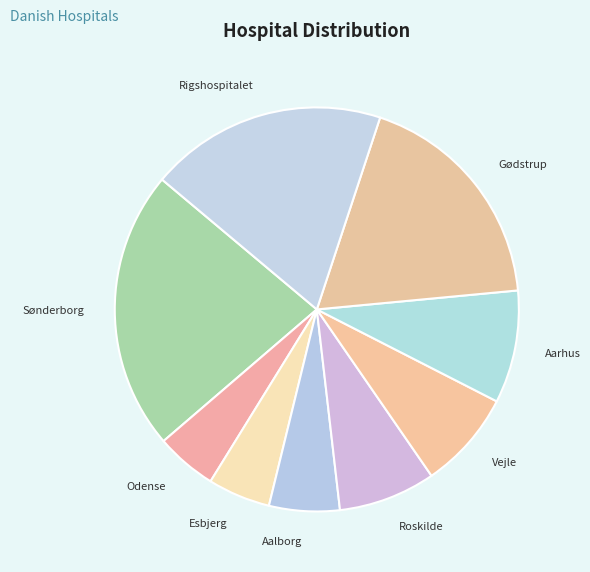

Is there a majority slice in this chart?

No